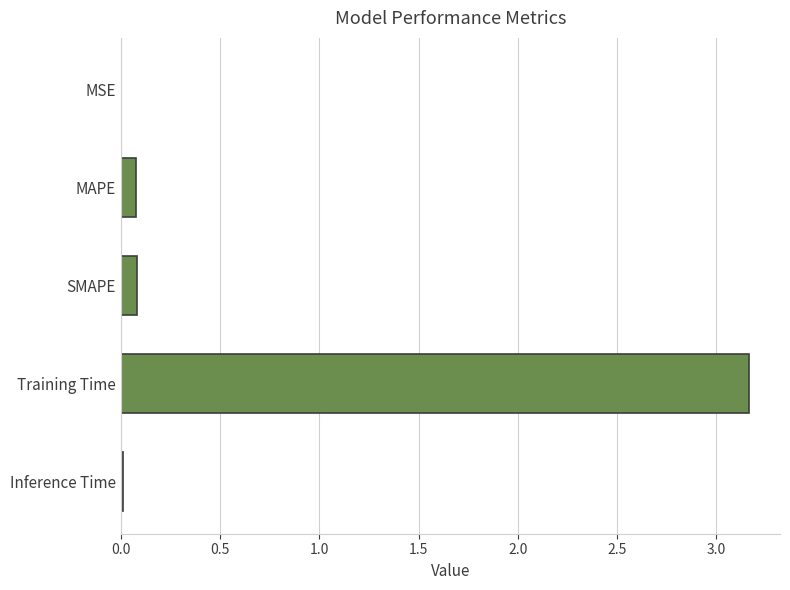

Which label corresponds to the largest value in the chart?

Training Time